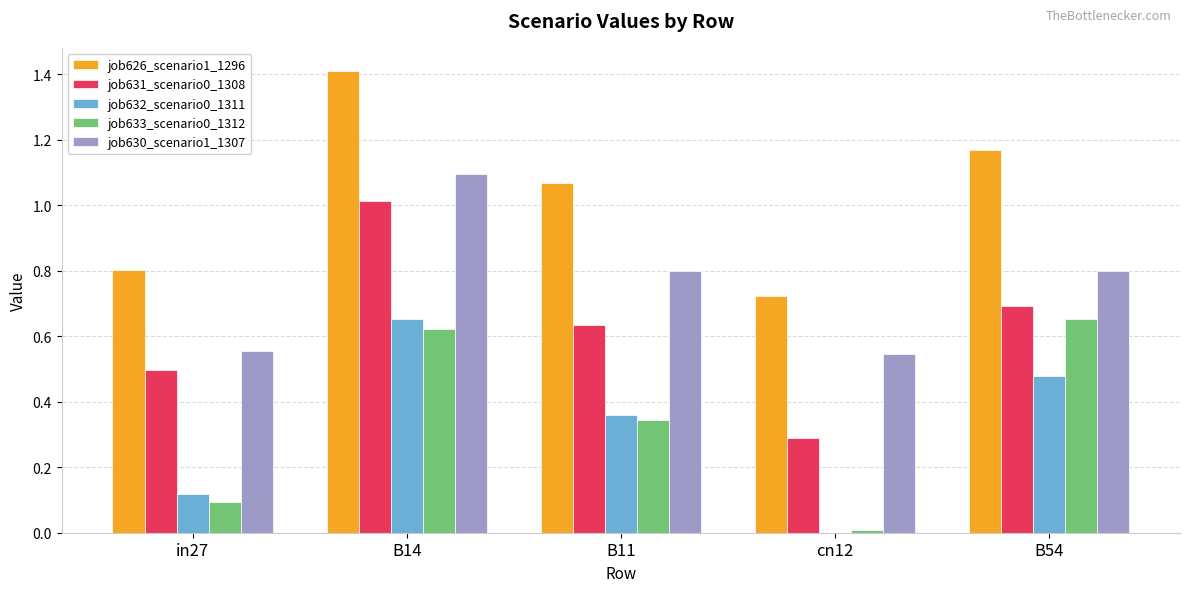

Which series changed the most between in27 and B14?

job626_scenario1_1296